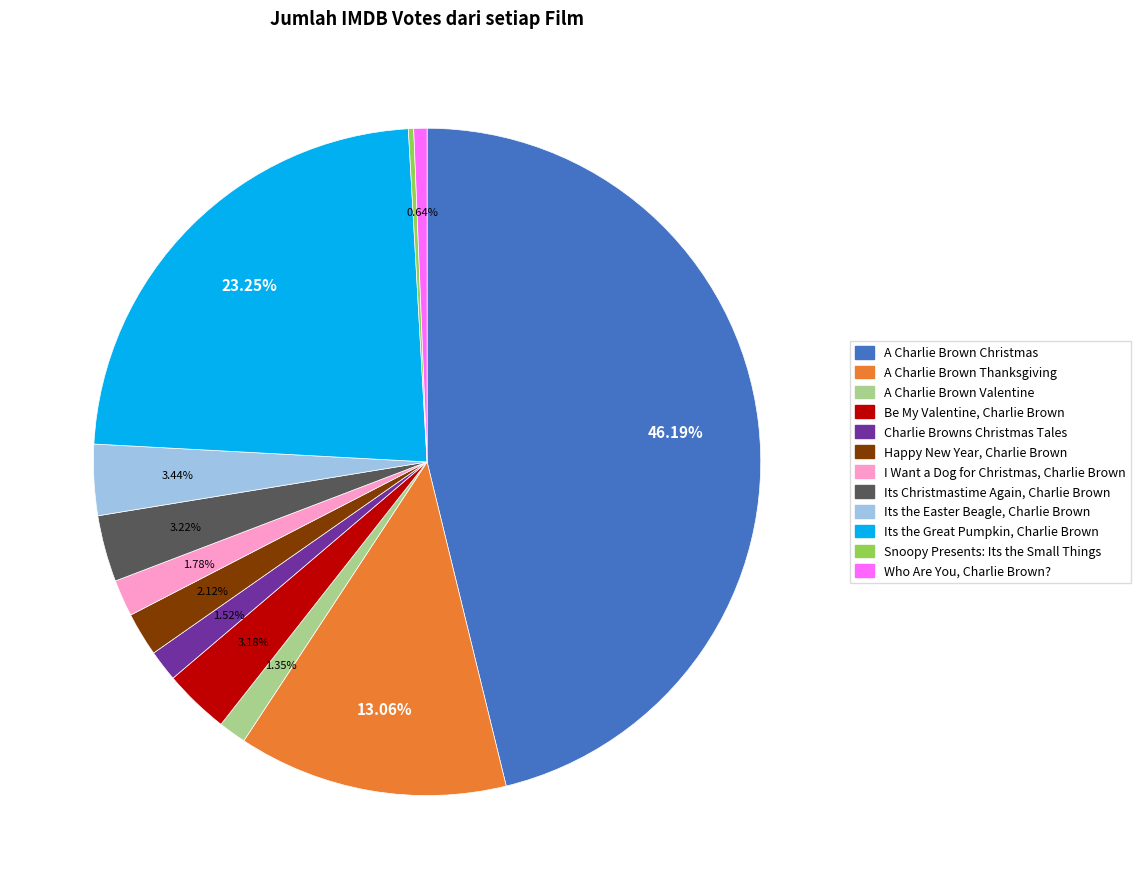

Which has a higher value, Its the Easter Beagle, Charlie Brown or A Charlie Brown Thanksgiving?

A Charlie Brown Thanksgiving